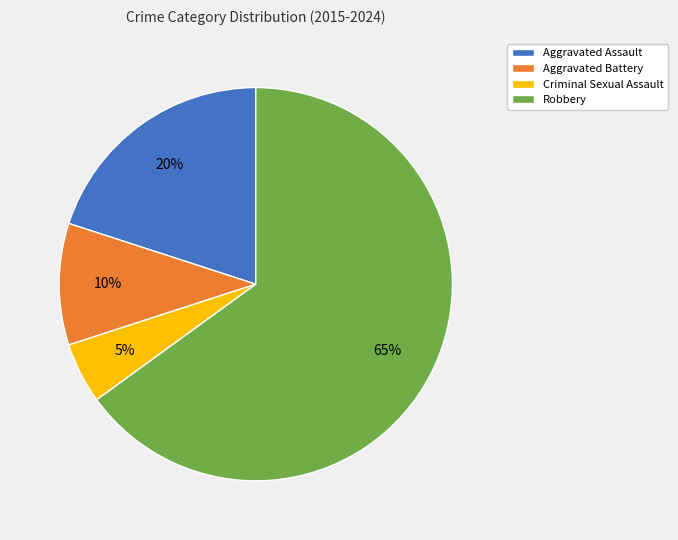

What is the largest slice in the pie chart?

Robbery